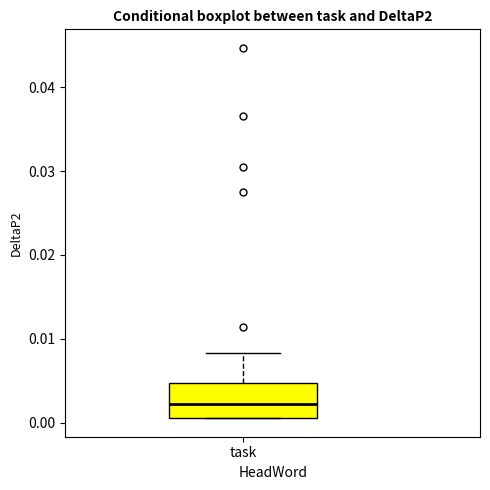

Where does the upper whisker of the box for task end on the y-axis? The values are not printed on the chart, so give them approximately, as read against the axis.

0.008